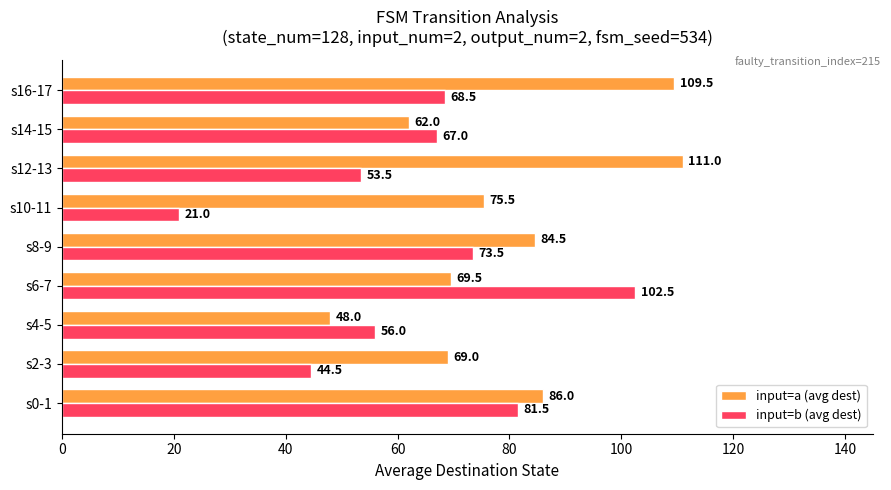

At which label does input=b (avg dest) reach its peak?

s6-7